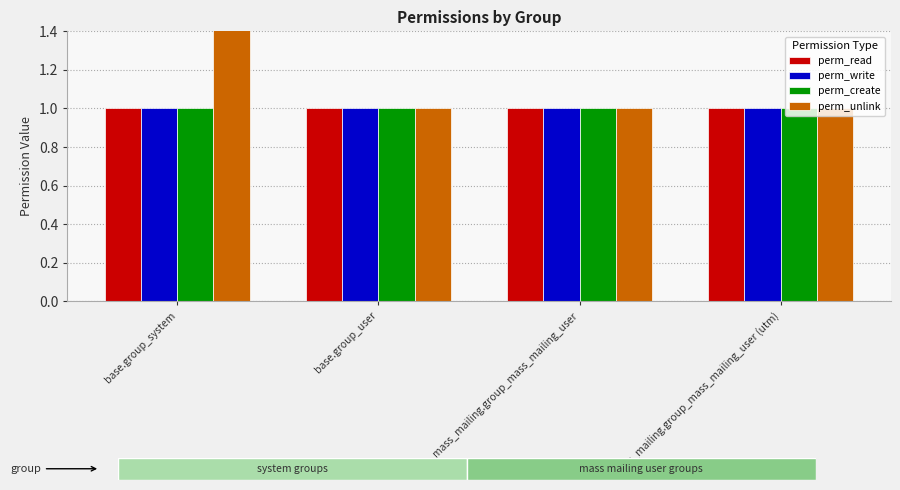

Which series has the largest total across all categories?

perm_unlink